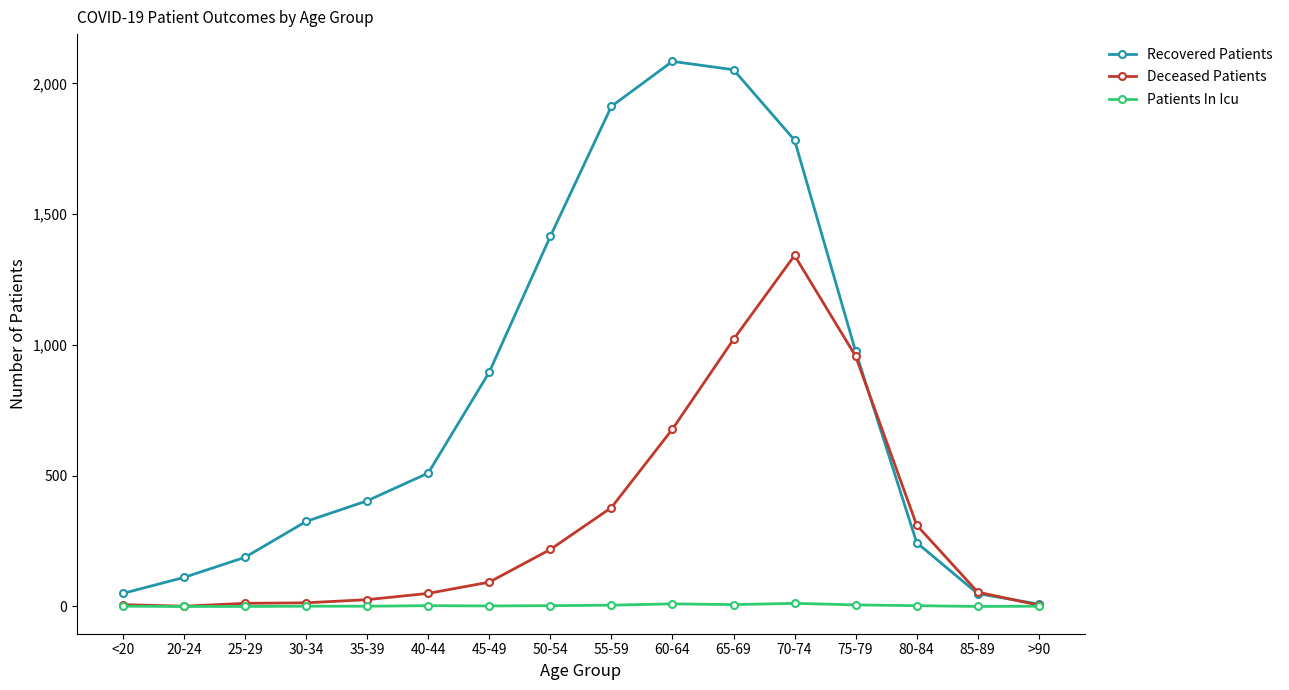

In Recovered Patients, how many points are higher than both neighbors (excluding endpoints)?

1